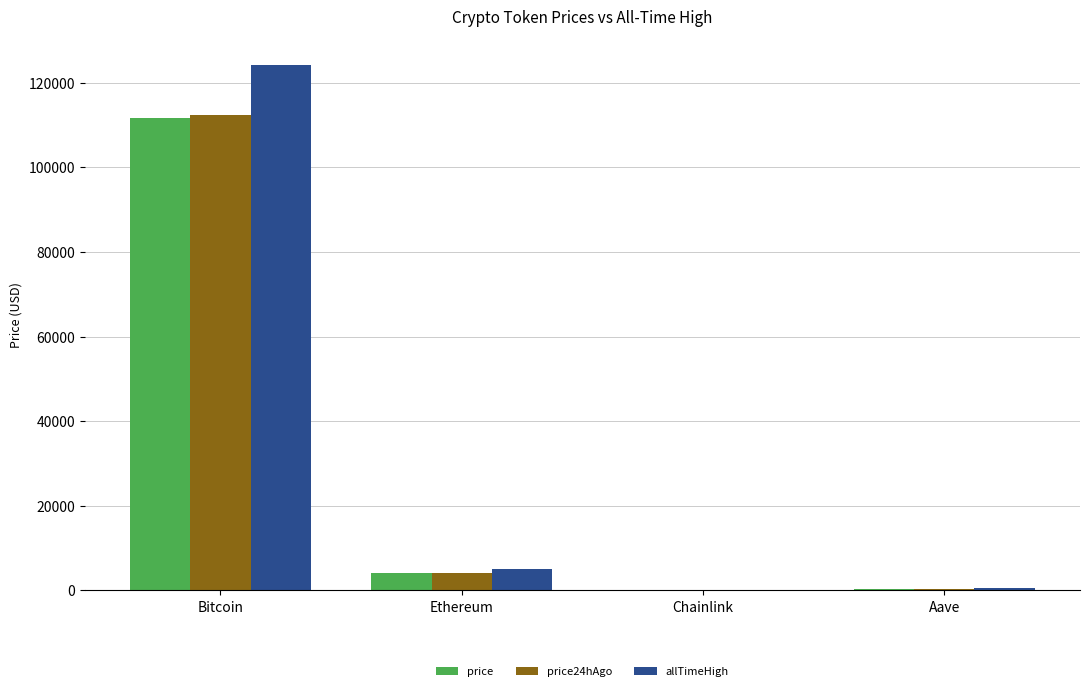

How many distinct data groups are displayed?

3